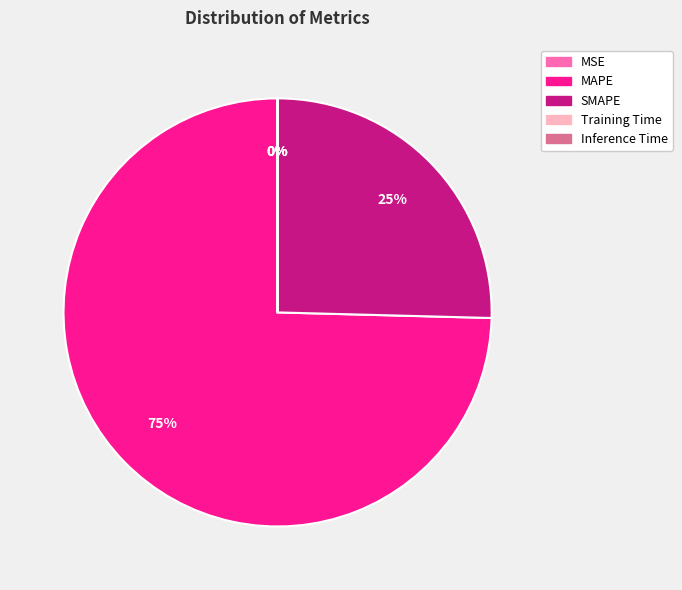

What is the largest slice in the pie chart?

MAPE